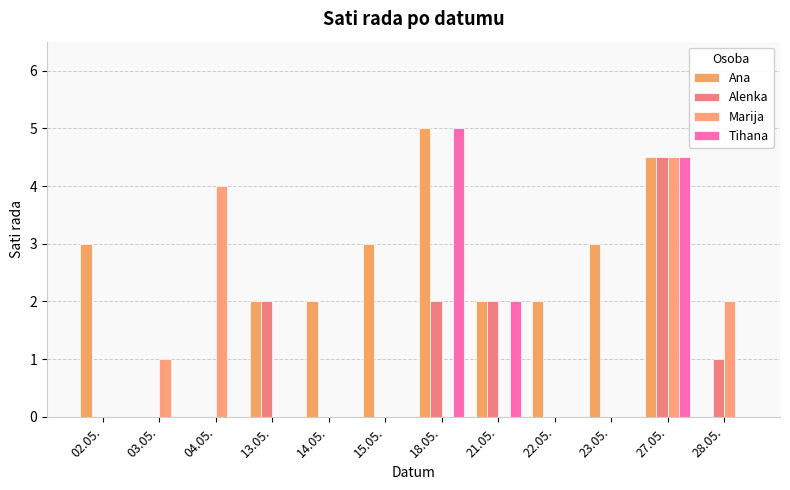

Between 02.05. and 28.05., which is larger?

02.05.